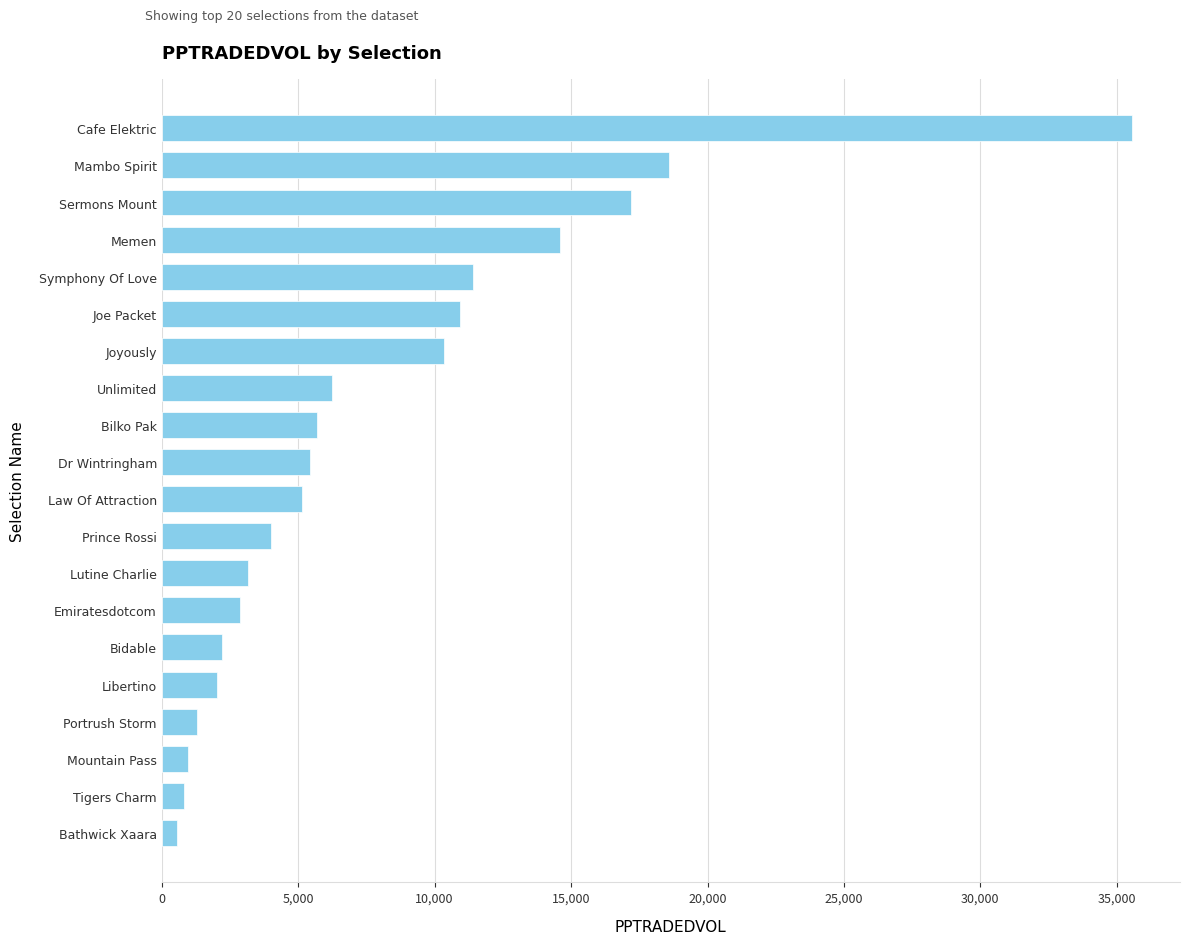

What is the label of the 20th bar from the bottom?

Cafe Elektric